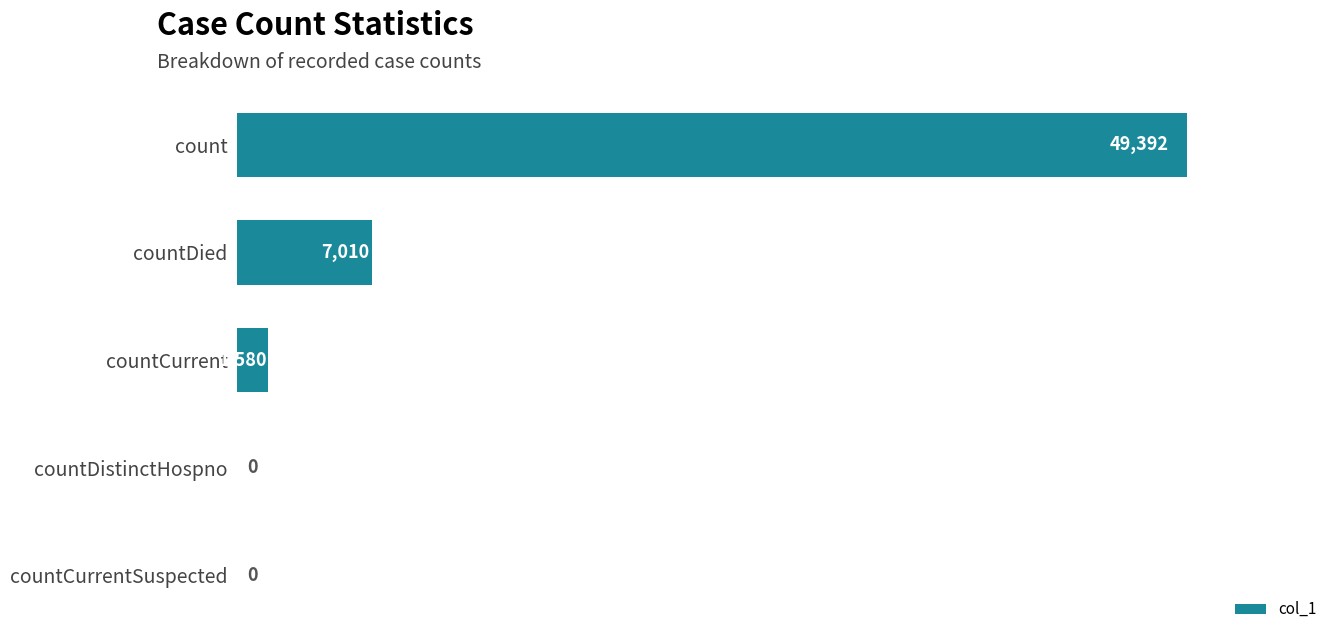

Are the bars horizontal?

Yes